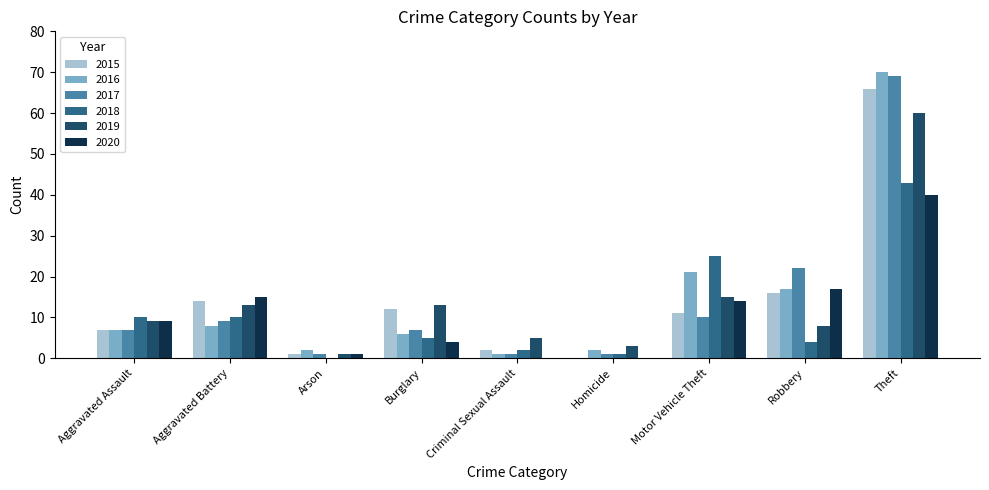

How many values in 2015 are above zero?

8